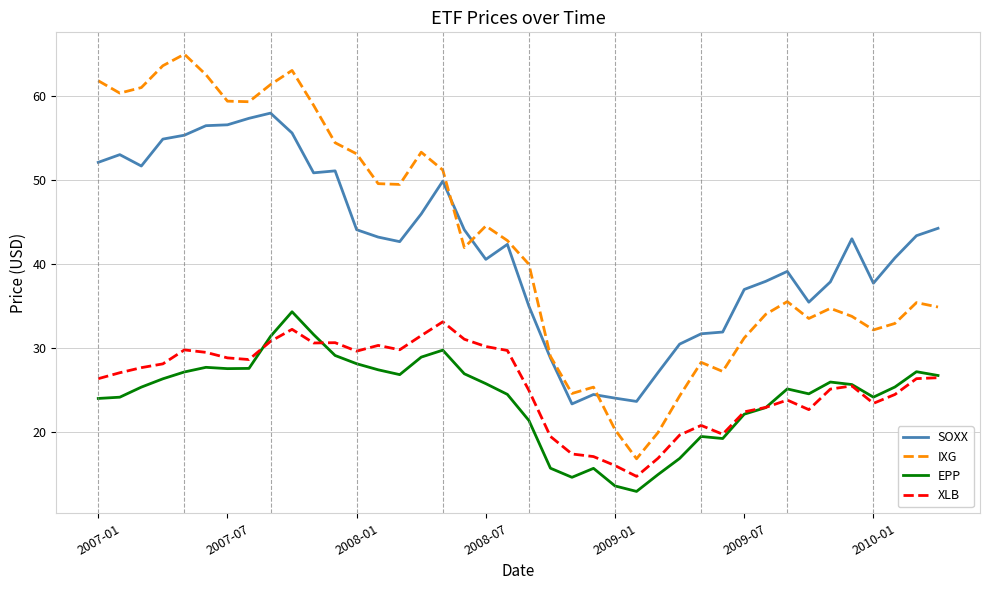

Which series has the widest spread of values?

IXG